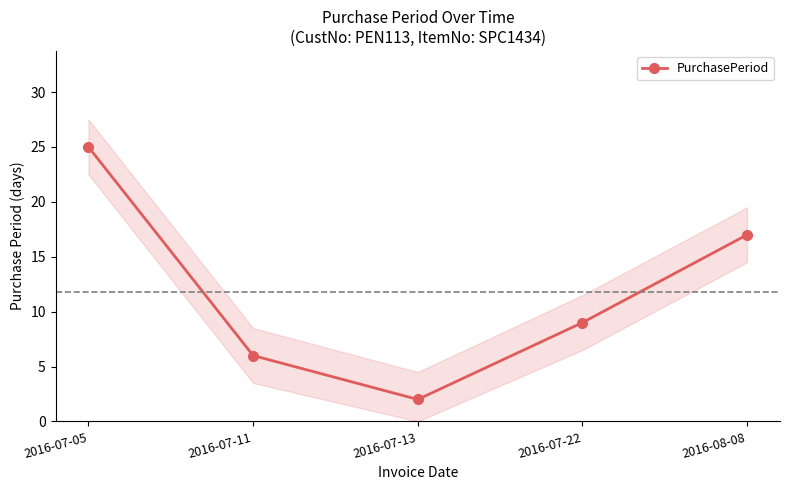

What is the sum of all values?

59